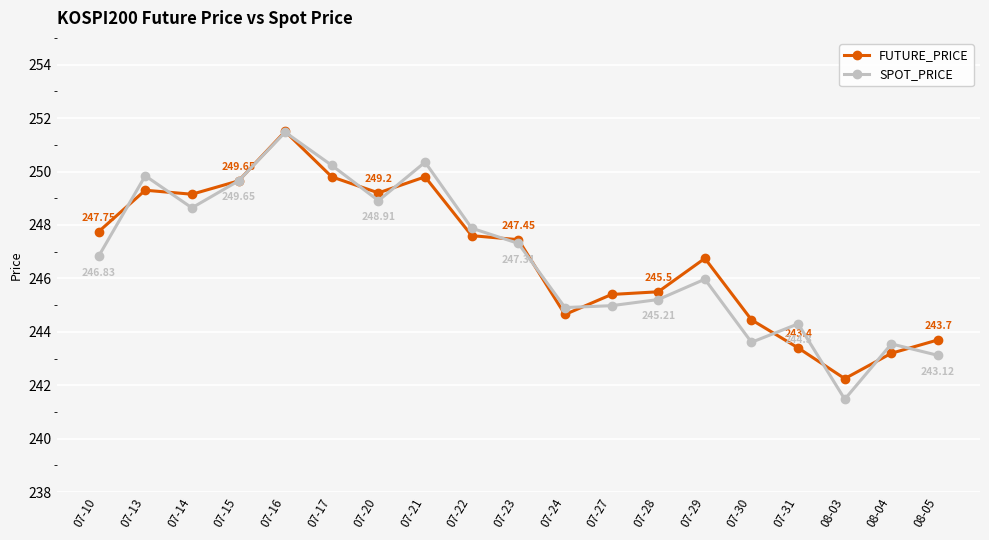

What is the average value of the FUTURE_PRICE series?

246.9